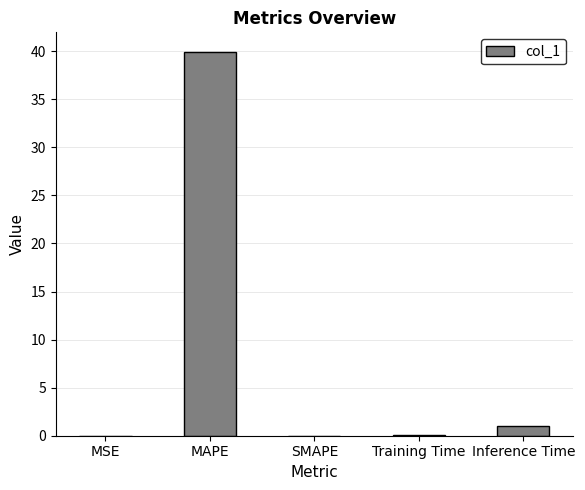

What is the sum of the values at MSE and Training Time?

0.1